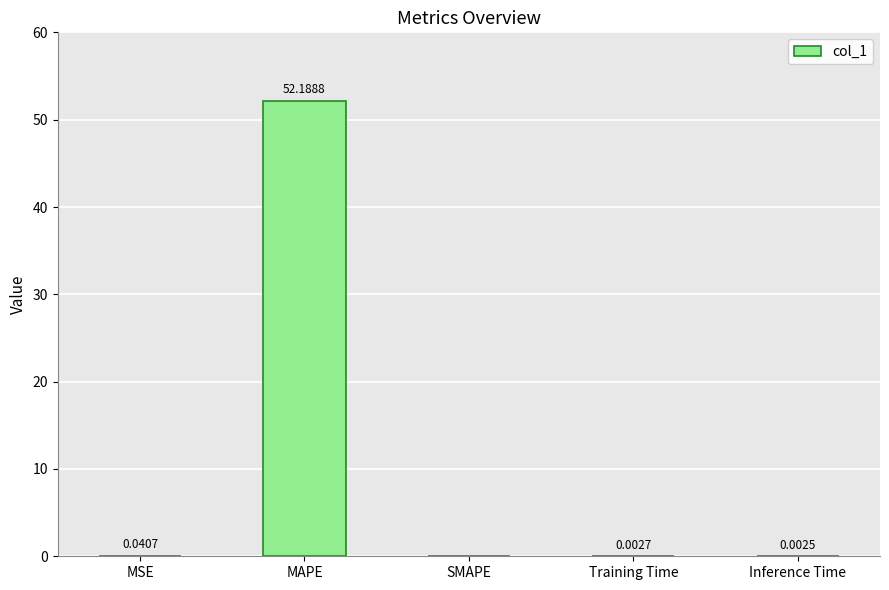

Between MSE and SMAPE, which is larger?

MSE